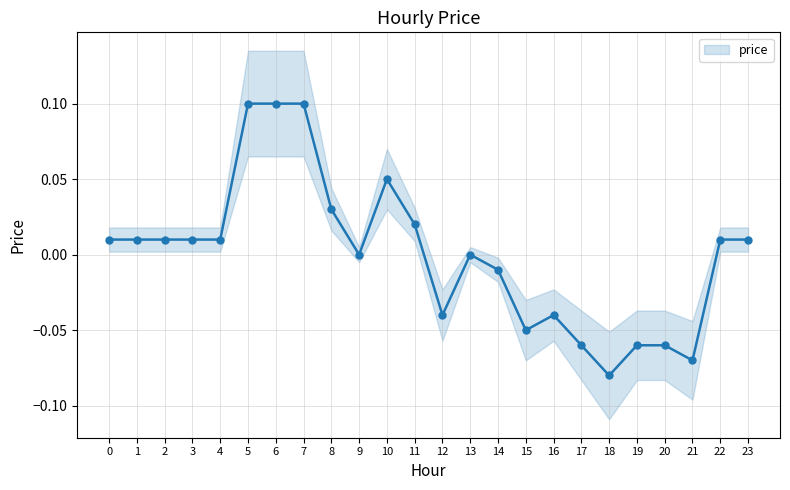

What is the smallest value displayed?

-0.1